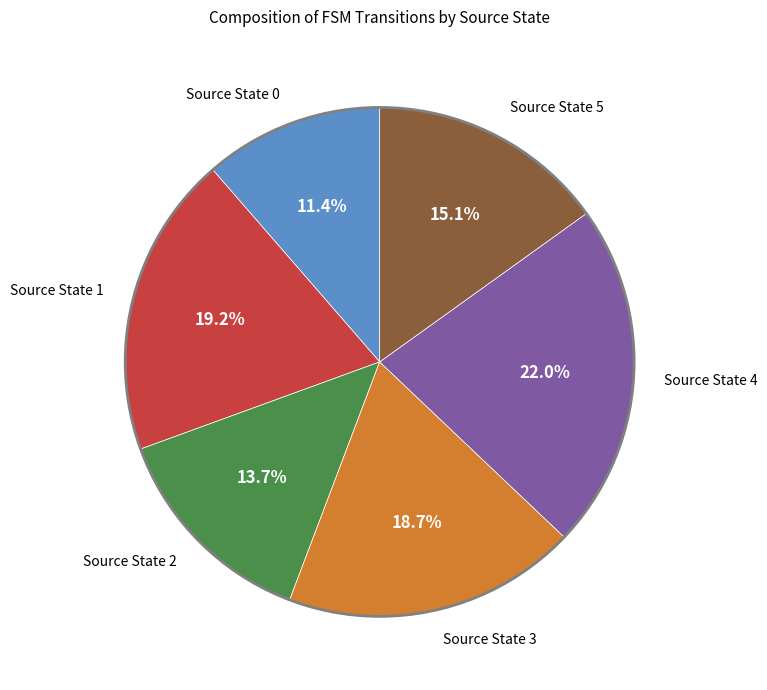

Do Source State 0 and Source State 4 together represent more than half of the pie?

No